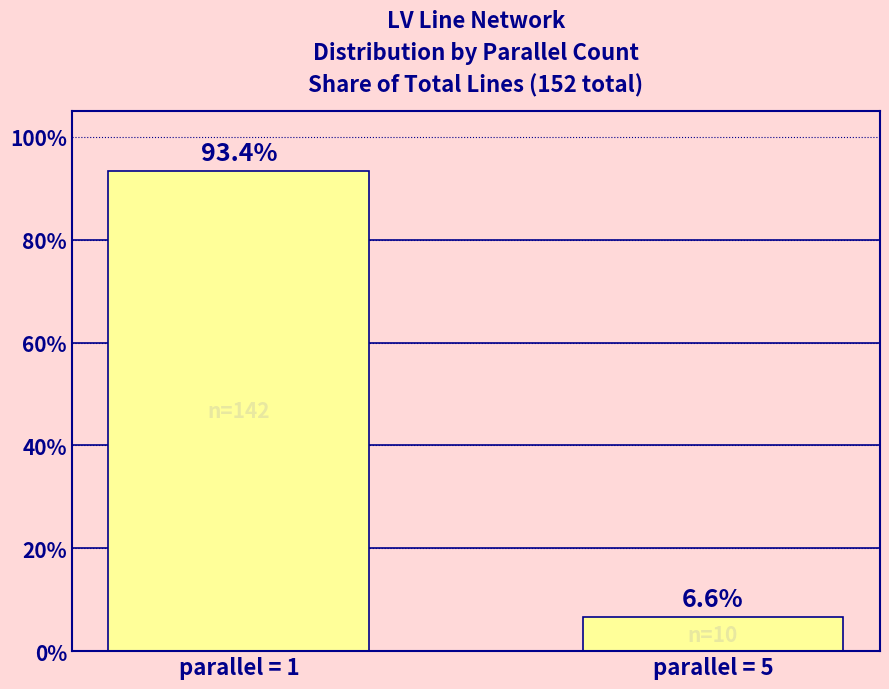

How many data points are above 93?

1